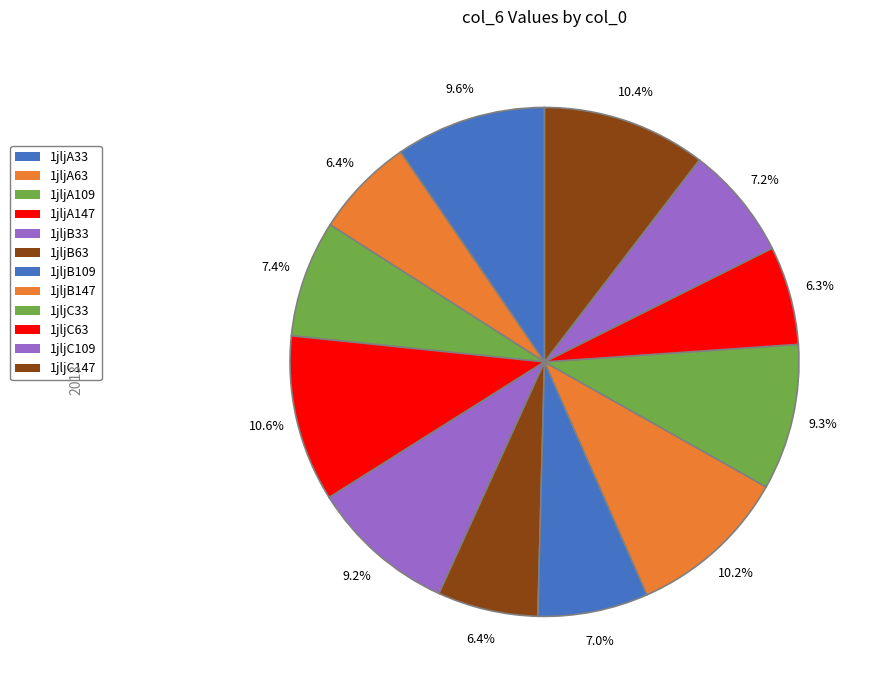

The 1jljA33 slice represents 10% of the pie. True or false?

True